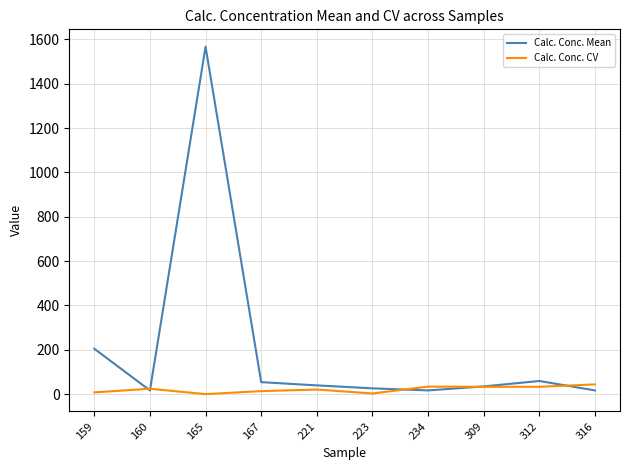

What are all the series names shown in the legend?

Calc. Conc. Mean, Calc. Conc. CV